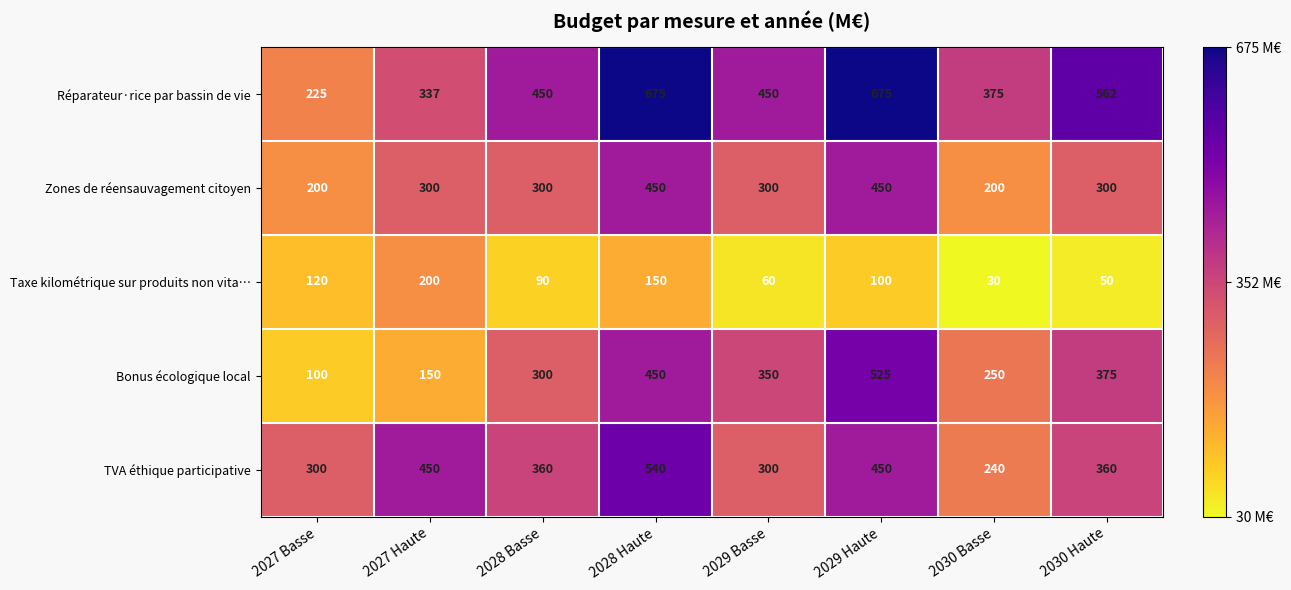

How many distinct data groups are displayed?

5